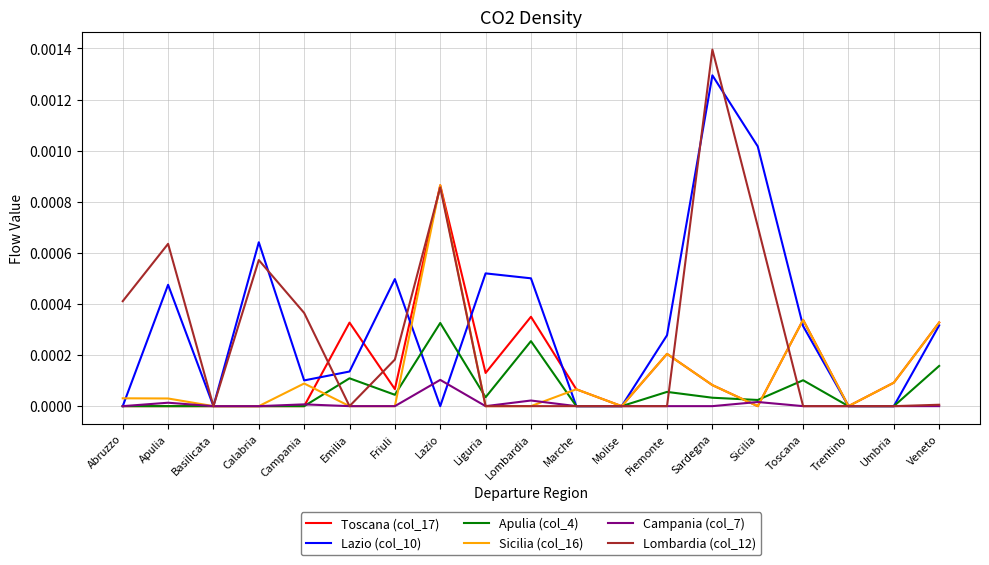

True or false: Lombardia (col_12) has a value of 0.0 at Umbria.

True